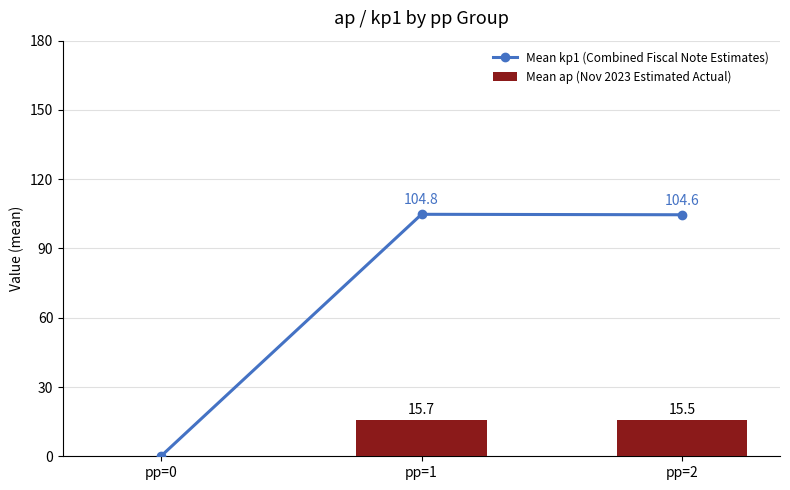

The value of Mean kp1 (Combined Fiscal Note Estimates) at pp=0 is 43.2. True or false?

False